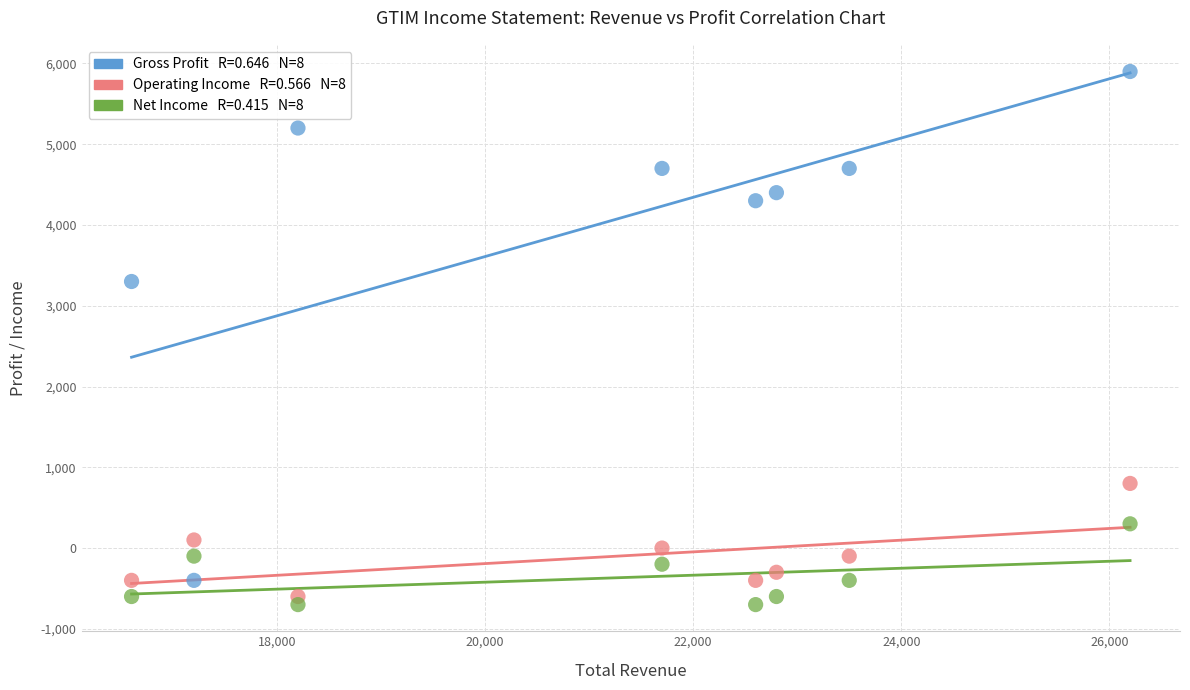

Across all series, what Y value is closest to 2600?

3300